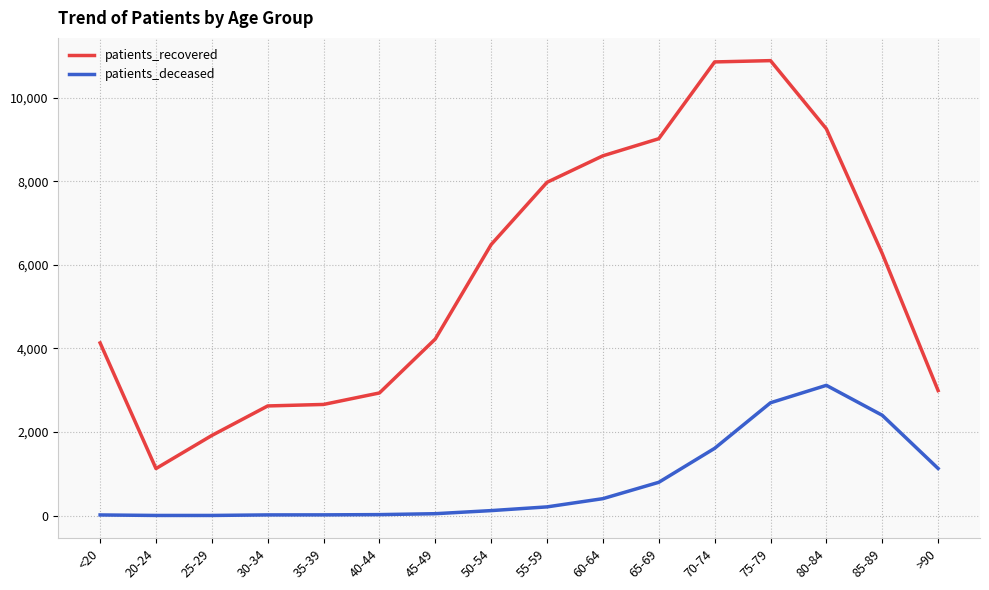

True or false: patients_deceased and patients_recovered cross at least once.

False